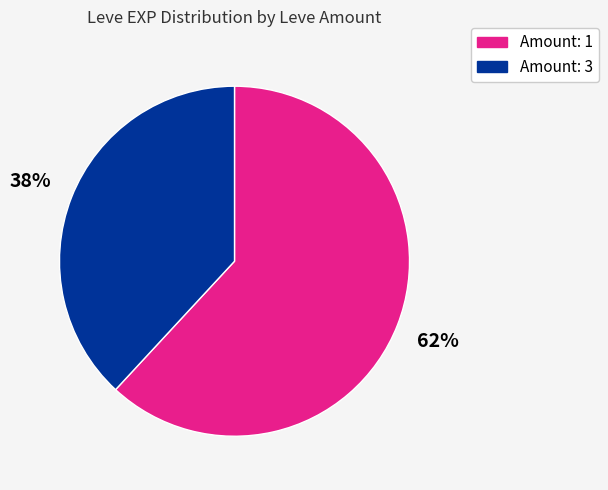

Is there any slice that represents more than half of the pie?

Yes